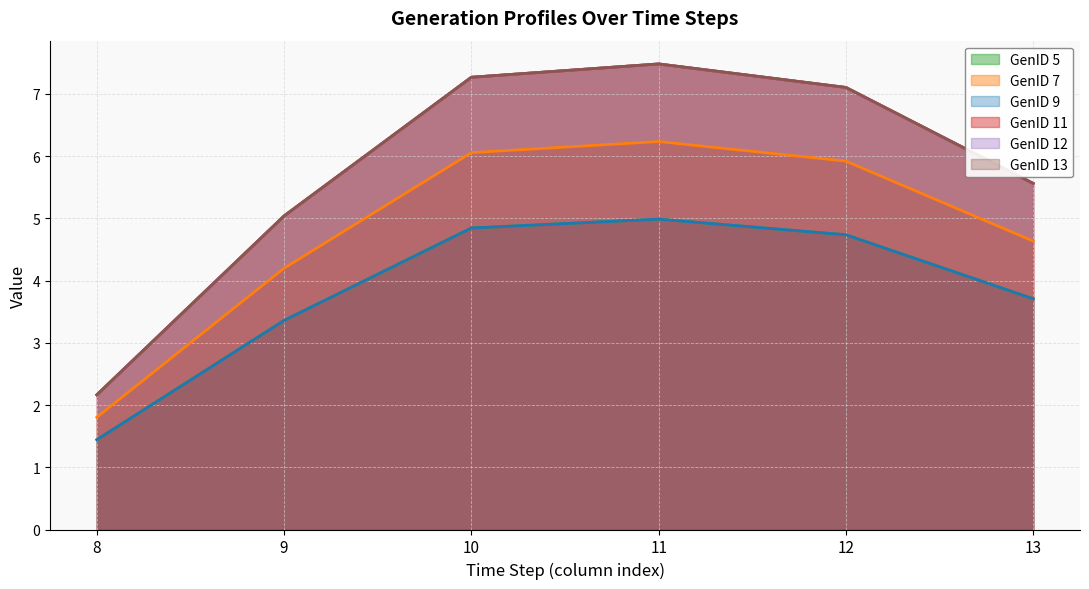

At which label does GenID 11 reach its peak?

11